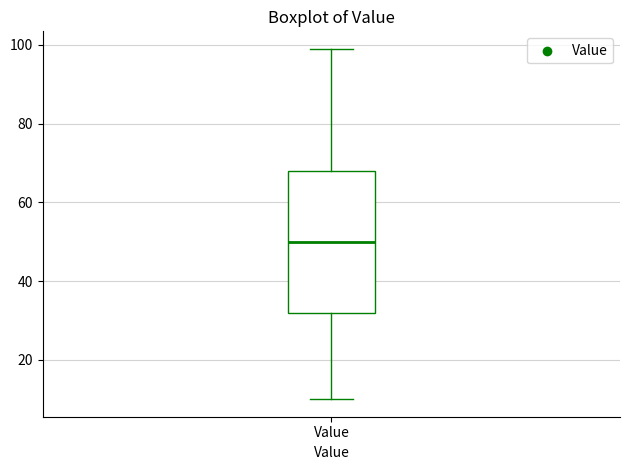

Transcribe this box plot: give where the median line is, the range the box spans, and where the two whiskers end, as read against the y-axis. The values are not printed on the chart, so give them approximately, as read against the axis.

median 50, box 32 to 68, whiskers 10 to 100